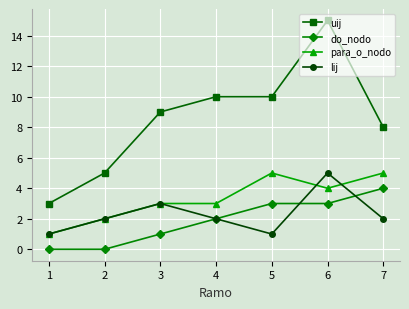

What is the difference between the do_nodo values at 6 and 5?

0